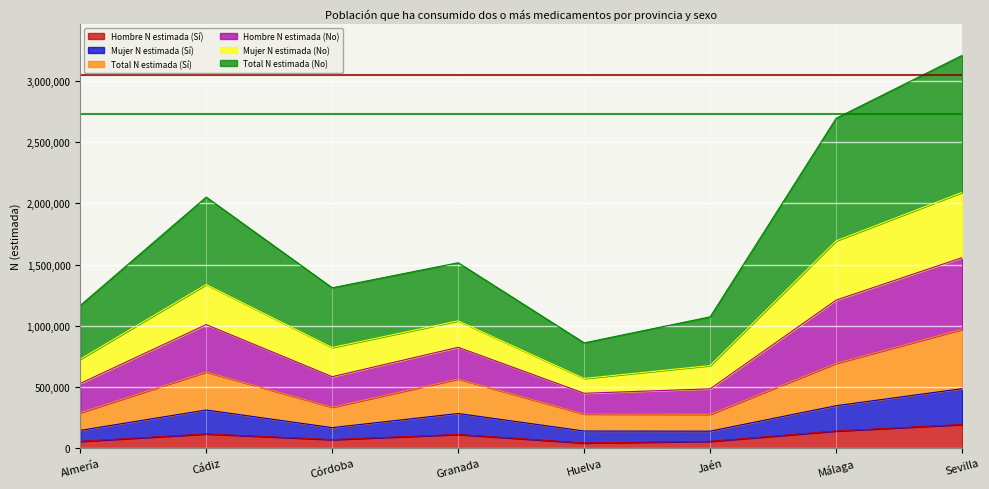

What are all the series names shown in the legend?

Hombre N estimada (Sí), Mujer N estimada (Sí), Total N estimada (Sí), Hombre N estimada (No), Mujer N estimada (No), Total N estimada (No)